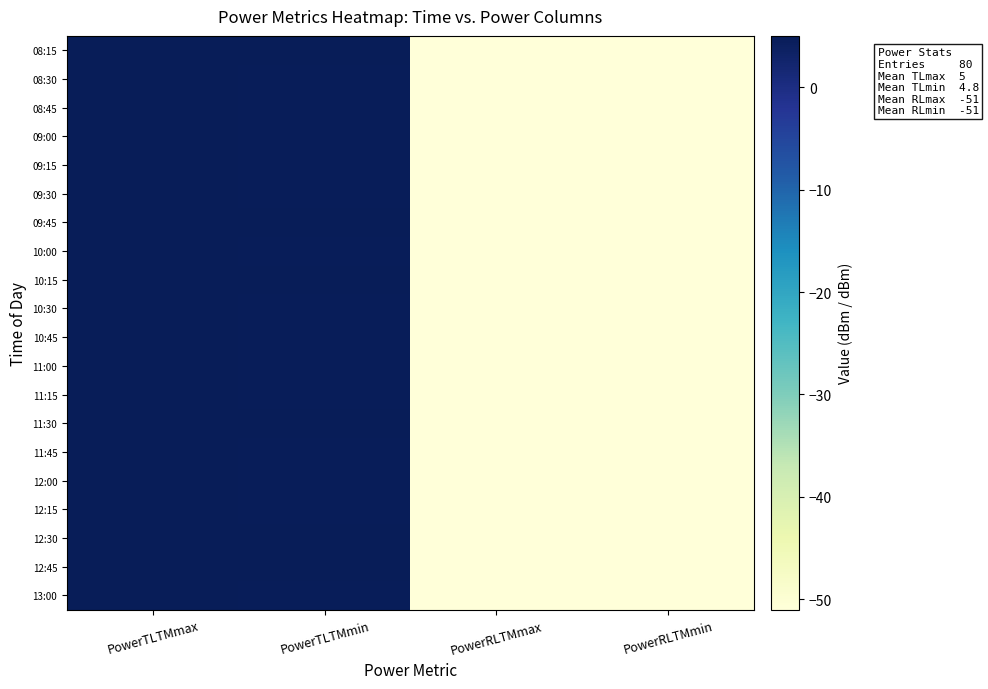

Reading left to right, transcribe all the data shown in this chart.

08:15: PowerTLTMmax=5.0	PowerTLTMmin=4.8	PowerRLTMmax=-51.0	PowerRLTMmin=-51.0
08:30: PowerTLTMmax=5.0	PowerTLTMmin=4.8	PowerRLTMmax=-51.0	PowerRLTMmin=-51.0
08:45: PowerTLTMmax=5.0	PowerTLTMmin=4.8	PowerRLTMmax=-51.0	PowerRLTMmin=-51.0
09:00: PowerTLTMmax=5.0	PowerTLTMmin=4.8	PowerRLTMmax=-51.0	PowerRLTMmin=-51.0
09:15: PowerTLTMmax=5.0	PowerTLTMmin=4.8	PowerRLTMmax=-51.0	PowerRLTMmin=-51.0
09:30: PowerTLTMmax=5.0	PowerTLTMmin=4.8	PowerRLTMmax=-51.0	PowerRLTMmin=-51.0
09:45: PowerTLTMmax=5.0	PowerTLTMmin=4.8	PowerRLTMmax=-51.0	PowerRLTMmin=-51.0
10:00: PowerTLTMmax=5.0	PowerTLTMmin=4.8	PowerRLTMmax=-51.0	PowerRLTMmin=-51.0
10:15: PowerTLTMmax=5.0	PowerTLTMmin=4.8	PowerRLTMmax=-51.0	PowerRLTMmin=-51.0
10:30: PowerTLTMmax=5.0	PowerTLTMmin=4.8	PowerRLTMmax=-51.0	PowerRLTMmin=-51.0
10:45: PowerTLTMmax=5.0	PowerTLTMmin=4.8	PowerRLTMmax=-51.0	PowerRLTMmin=-51.0
11:00: PowerTLTMmax=5.0	PowerTLTMmin=4.8	PowerRLTMmax=-51.0	PowerRLTMmin=-51.0
11:15: PowerTLTMmax=5.0	PowerTLTMmin=4.8	PowerRLTMmax=-51.0	PowerRLTMmin=-51.0
11:30: PowerTLTMmax=5.0	PowerTLTMmin=4.8	PowerRLTMmax=-51.0	PowerRLTMmin=-51.0
11:45: PowerTLTMmax=5.0	PowerTLTMmin=4.8	PowerRLTMmax=-51.0	PowerRLTMmin=-51.0
12:00: PowerTLTMmax=5.0	PowerTLTMmin=4.8	PowerRLTMmax=-51.0	PowerRLTMmin=-51.0
12:15: PowerTLTMmax=5.0	PowerTLTMmin=4.8	PowerRLTMmax=-51.0	PowerRLTMmin=-51.0
12:30: PowerTLTMmax=5.0	PowerTLTMmin=4.8	PowerRLTMmax=-51.0	PowerRLTMmin=-51.0
12:45: PowerTLTMmax=5.0	PowerTLTMmin=4.8	PowerRLTMmax=-51.0	PowerRLTMmin=-51.0
13:00: PowerTLTMmax=5.0	PowerTLTMmin=4.8	PowerRLTMmax=-51.0	PowerRLTMmin=-51.0